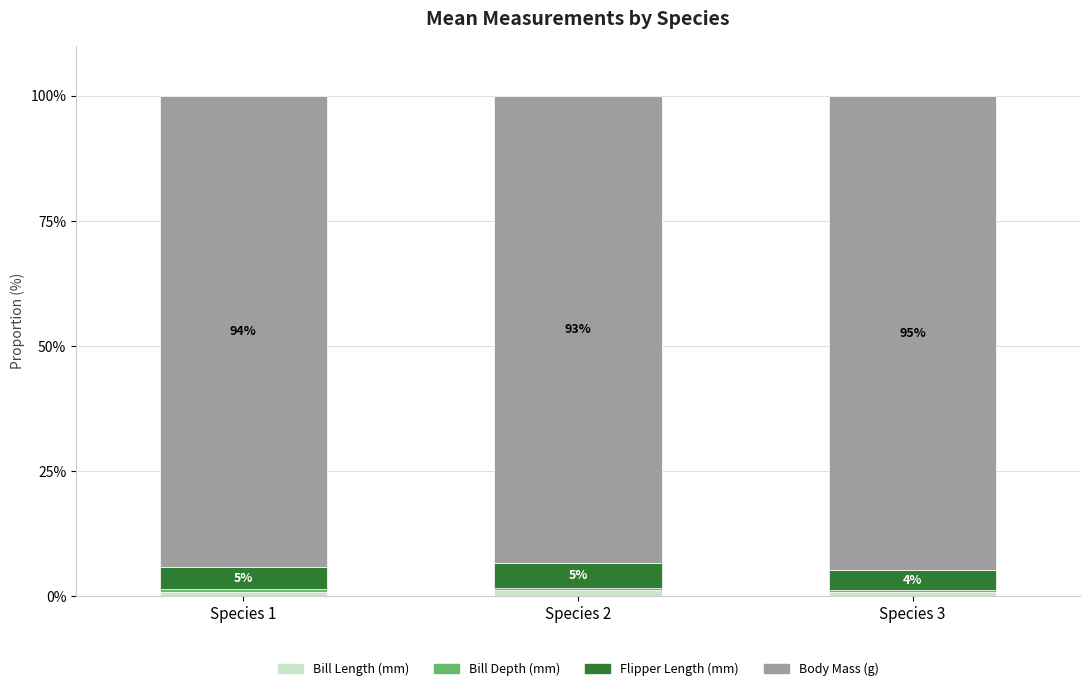

What is the total value across all series at Species 3?

100.0